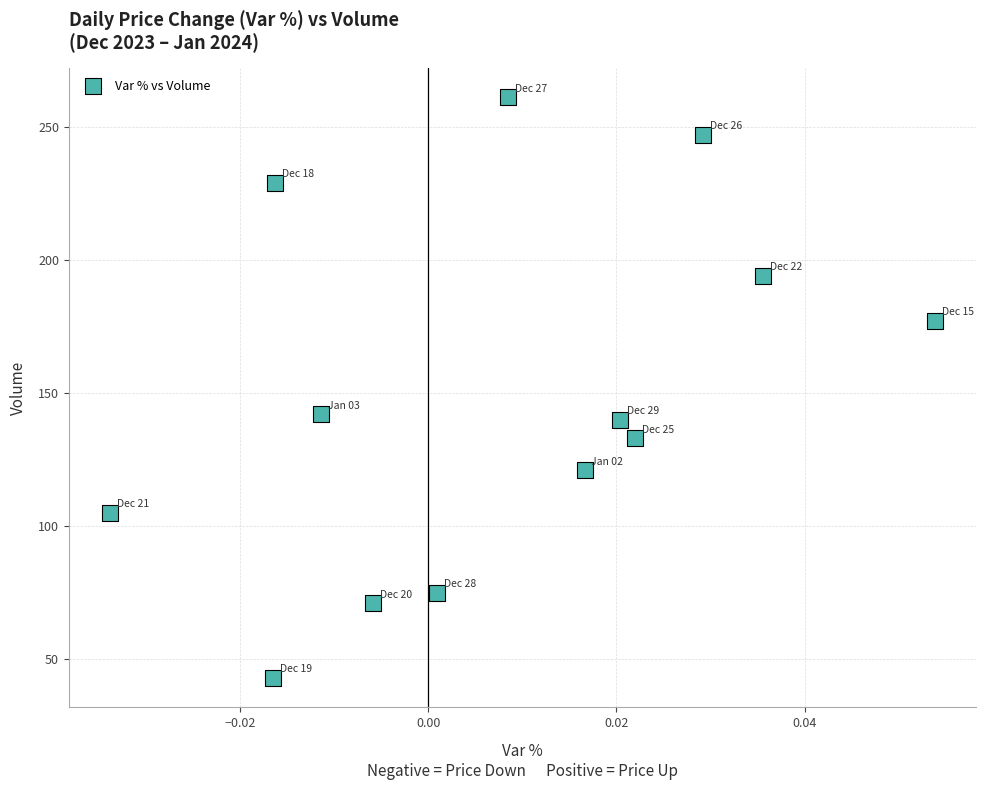

What is the range of Y values (max minus min)?

218